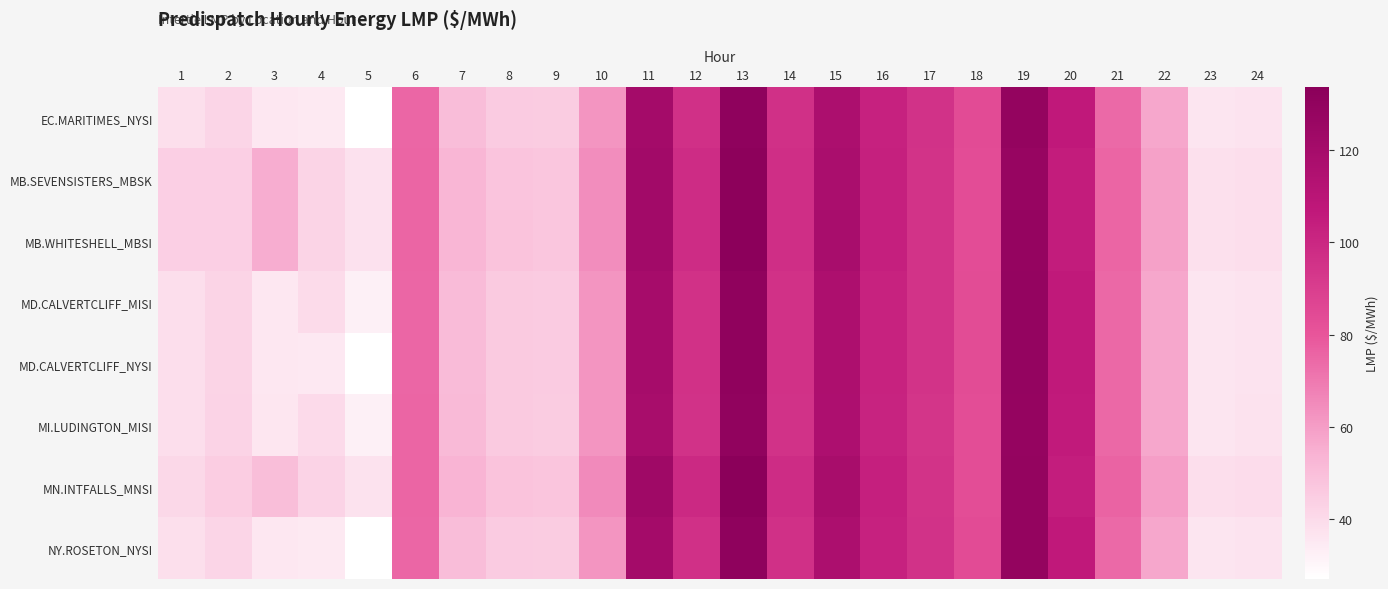

What is the spread (max minus min) of values at 9?

2.3